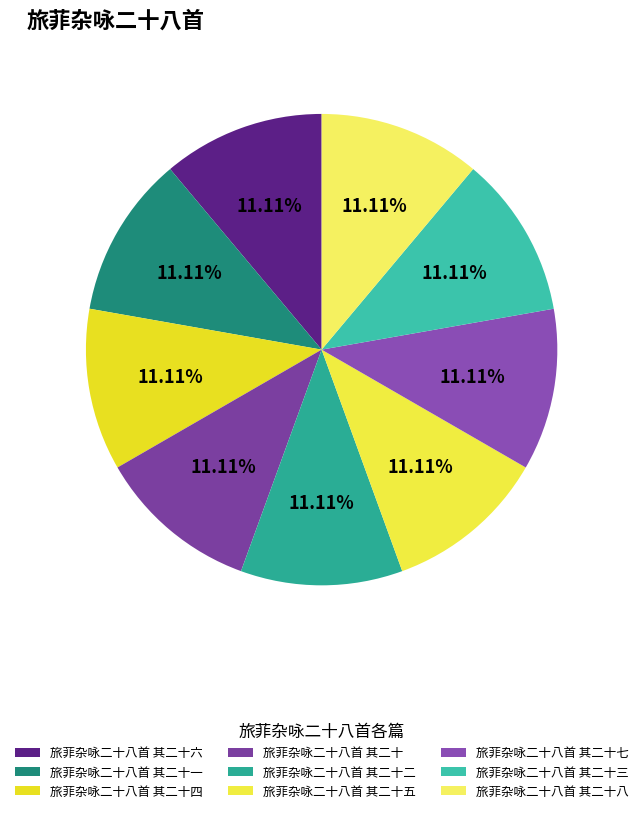

How many slices are in this pie chart?

9